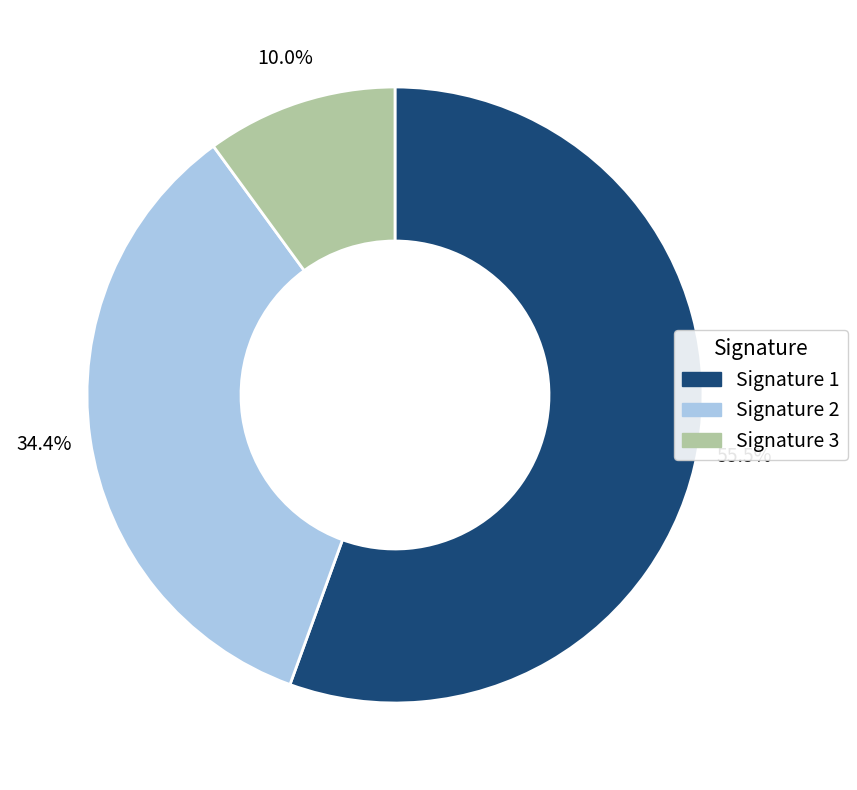

To the nearest percent, what is the difference between the largest and smallest slice percentages?

46%